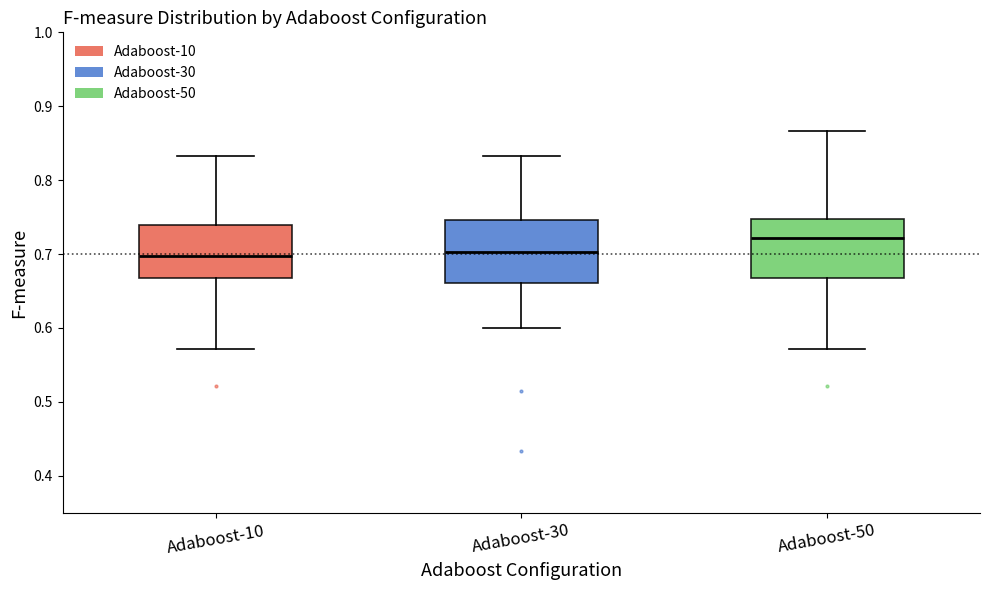

Reading left to right, transcribe this box plot: for each box, give where its median line is, the range the box spans, and where its two whiskers end, as read against the y-axis. The values are not printed on the chart, so give them approximately, as read against the axis.

Adaboost-10: median 0.70, box 0.67 to 0.74, whiskers 0.57 to 0.83
Adaboost-30: median 0.70, box 0.66 to 0.75, whiskers 0.60 to 0.83
Adaboost-50: median 0.72, box 0.67 to 0.75, whiskers 0.57 to 0.87